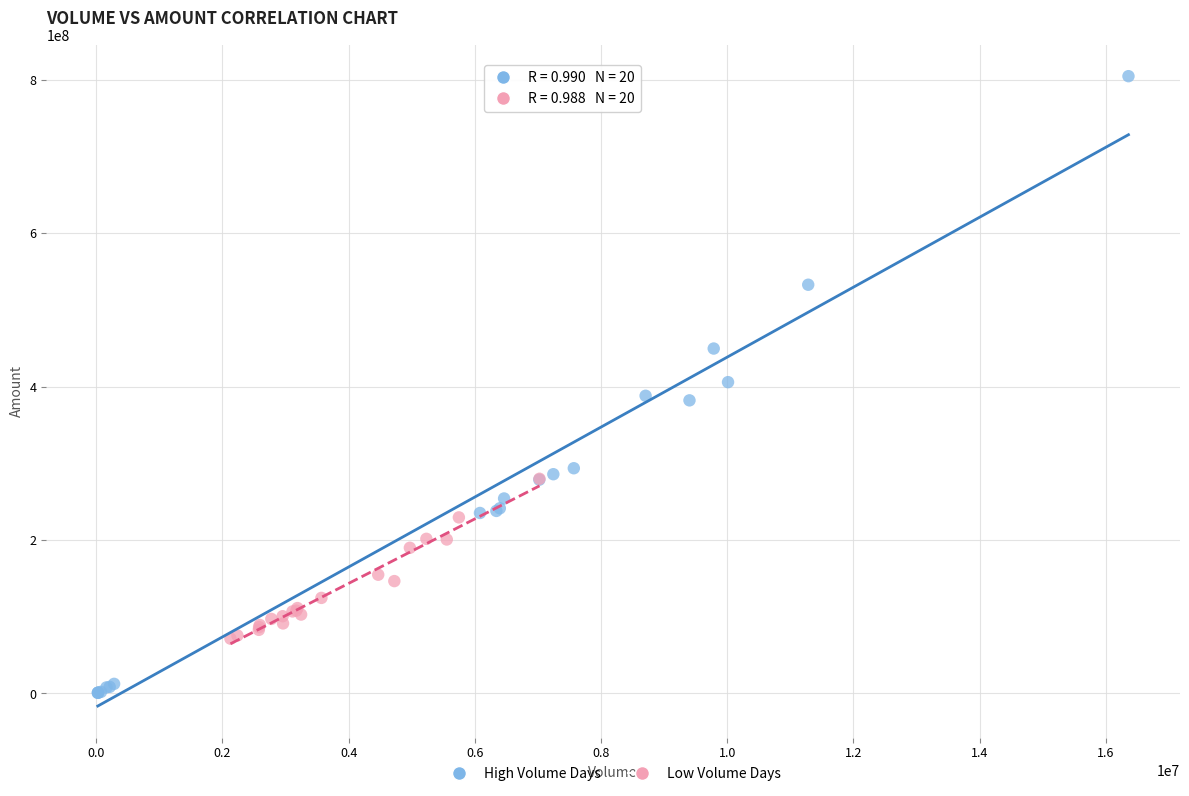

What are all the series names shown in the legend?

High Volume Days, Low Volume Days